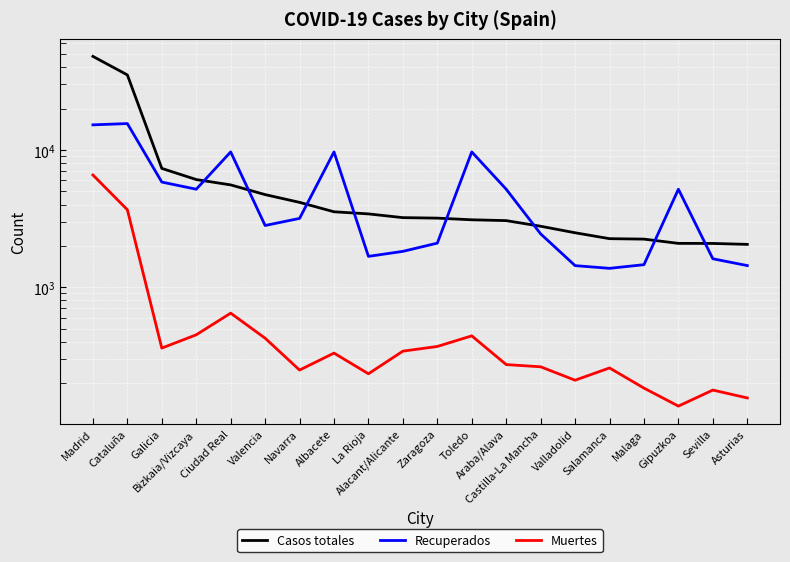

At which label does Casos totales reach its minimum?

Asturias